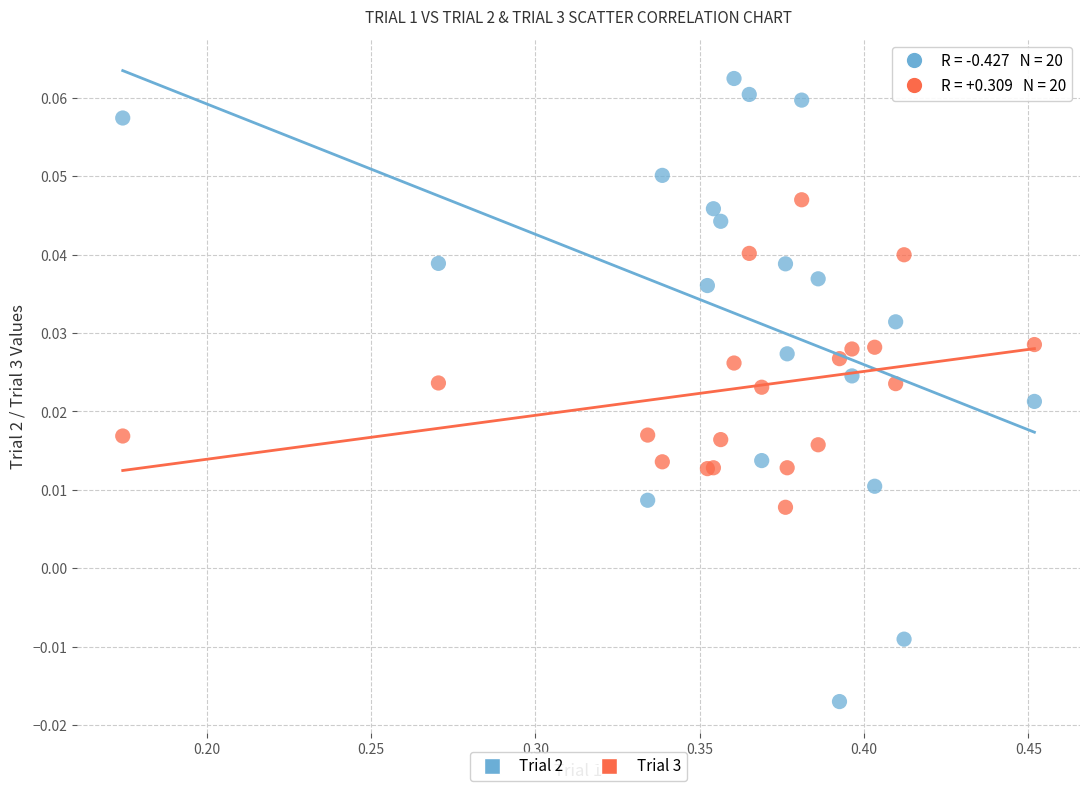

Which series has the largest Y range (max minus min)?

Trial 2